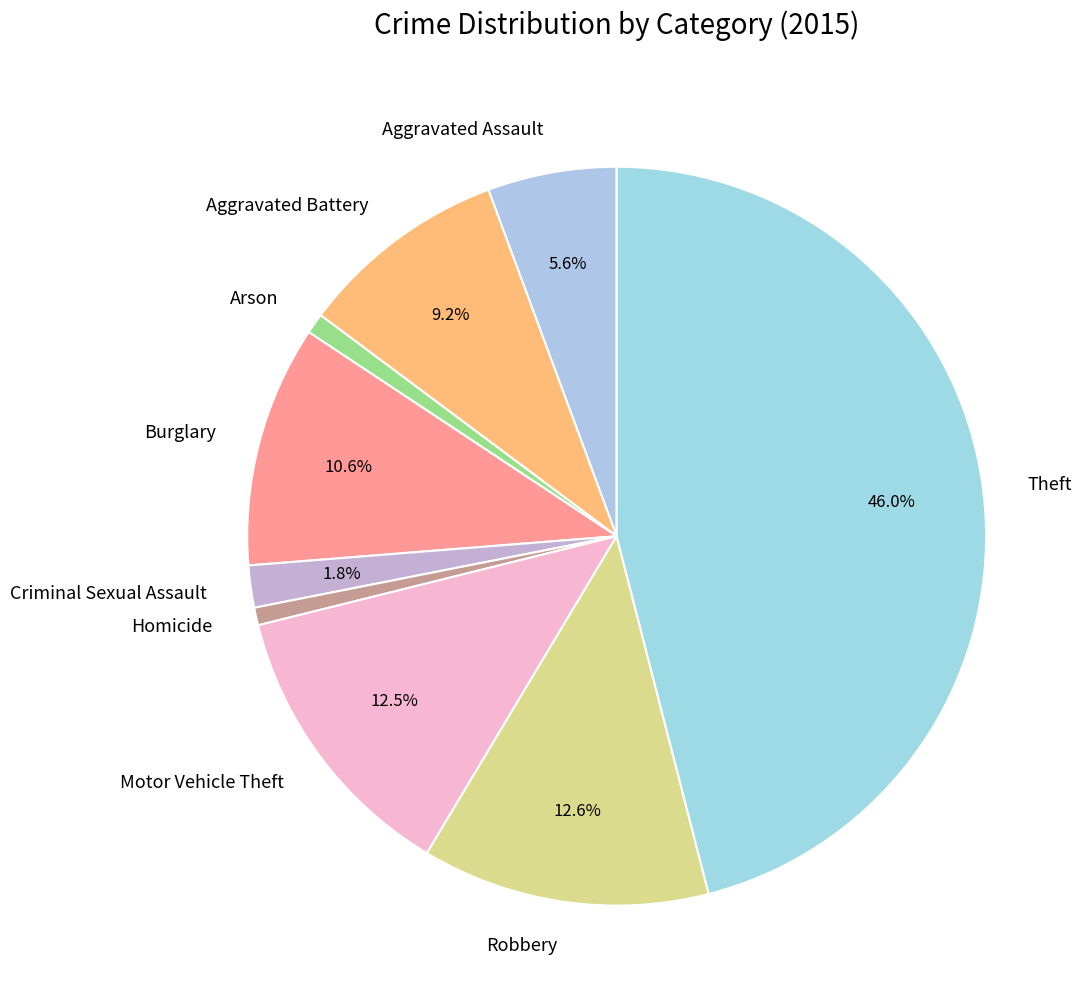

Approximately how many times larger is the value at Aggravated Battery compared to Theft?

0.2